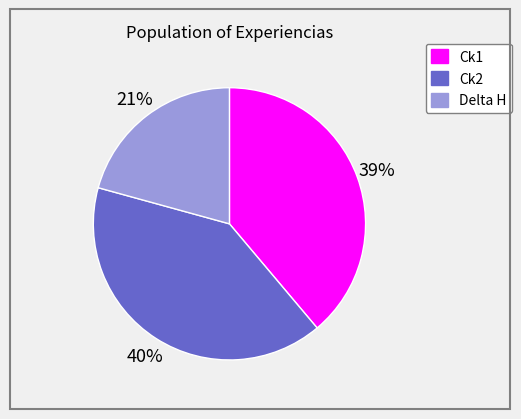

To the nearest percent, what percentage of the pie is Ck1?

39%